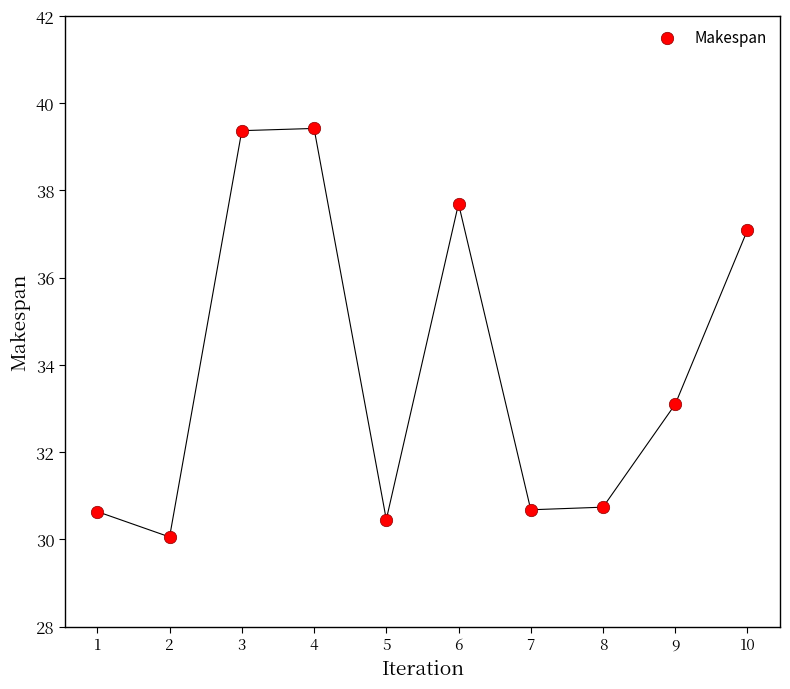

What is the range of X values (max minus min)?

9.0